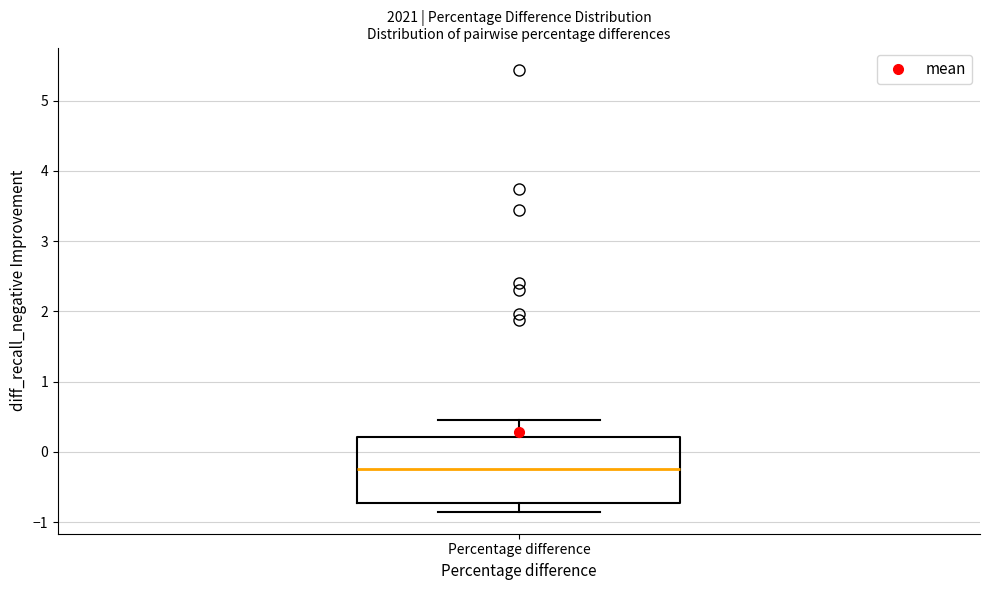

Transcribe this box plot: give where the median line is, the range the box spans, and where the two whiskers end, as read against the y-axis. The values are not printed on the chart, so give them approximately, as read against the axis.

median -0.2, box -0.7 to 0.2, whiskers -0.8 to 0.4